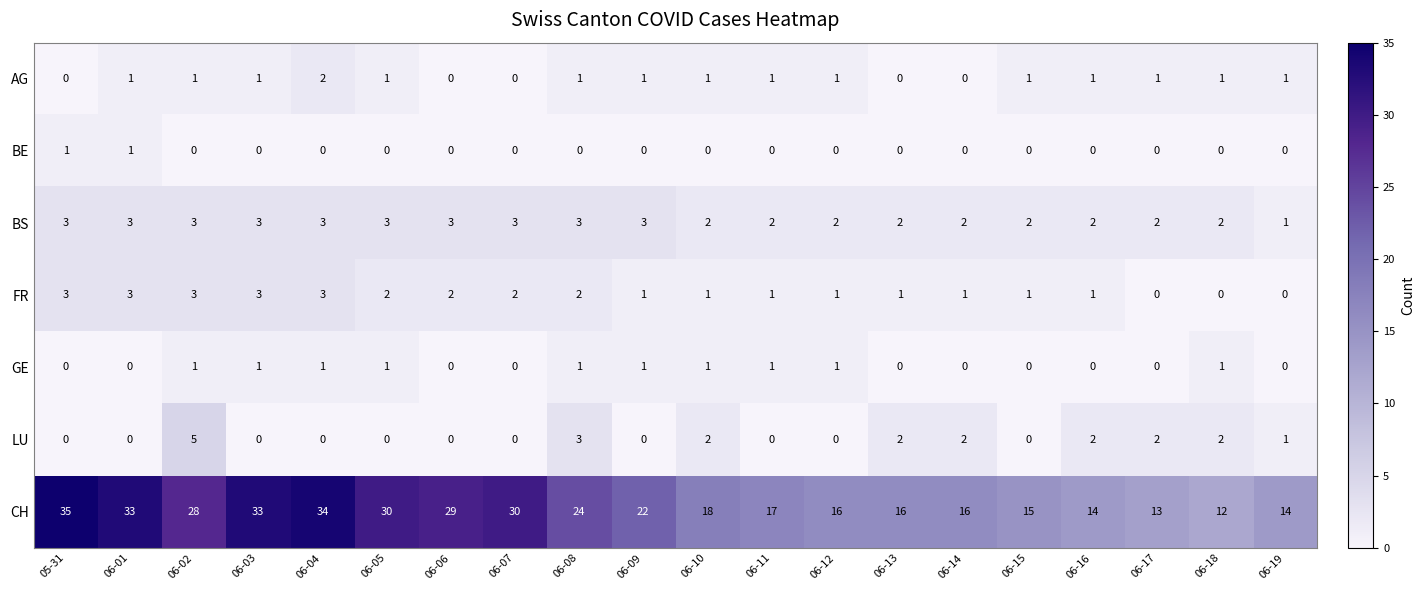

What is the spread (max minus min) of values at 06-09?

22